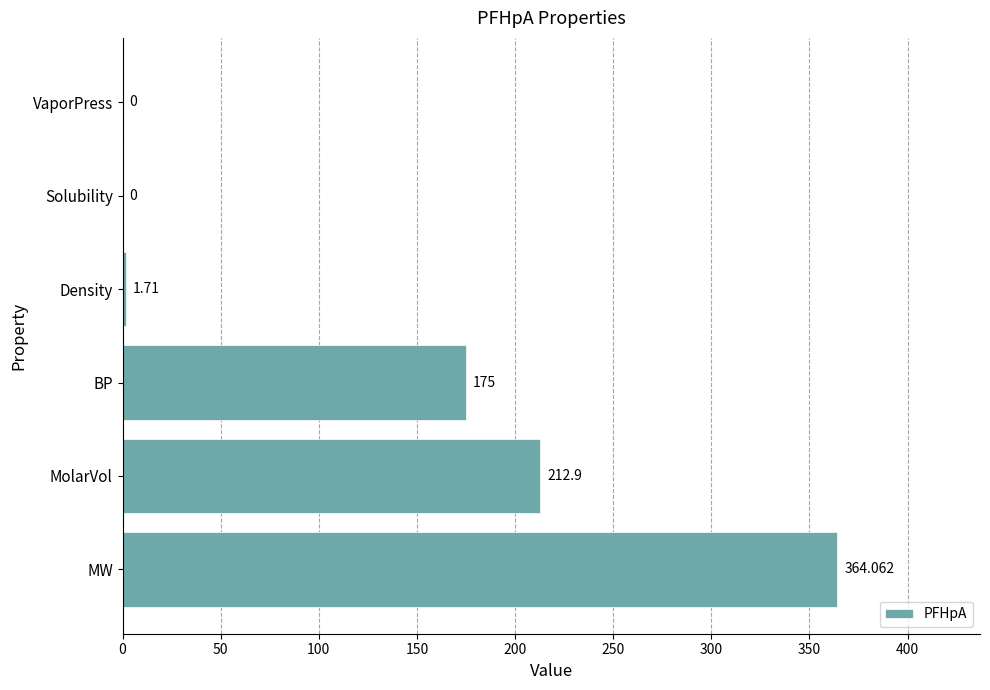

Which has a higher value, Solubility or Density?

Density